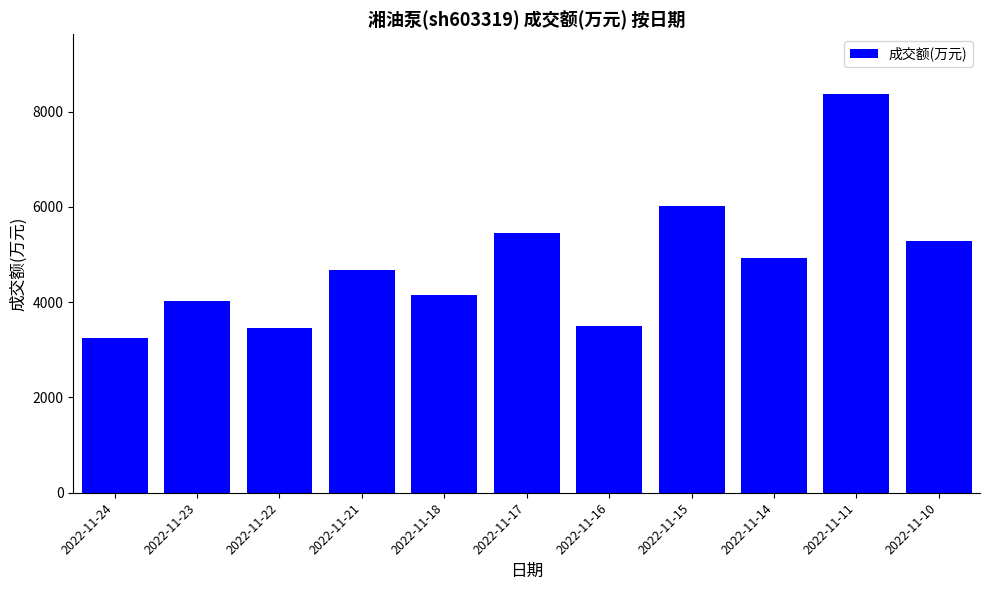

Does the chart contain stacked bars?

No